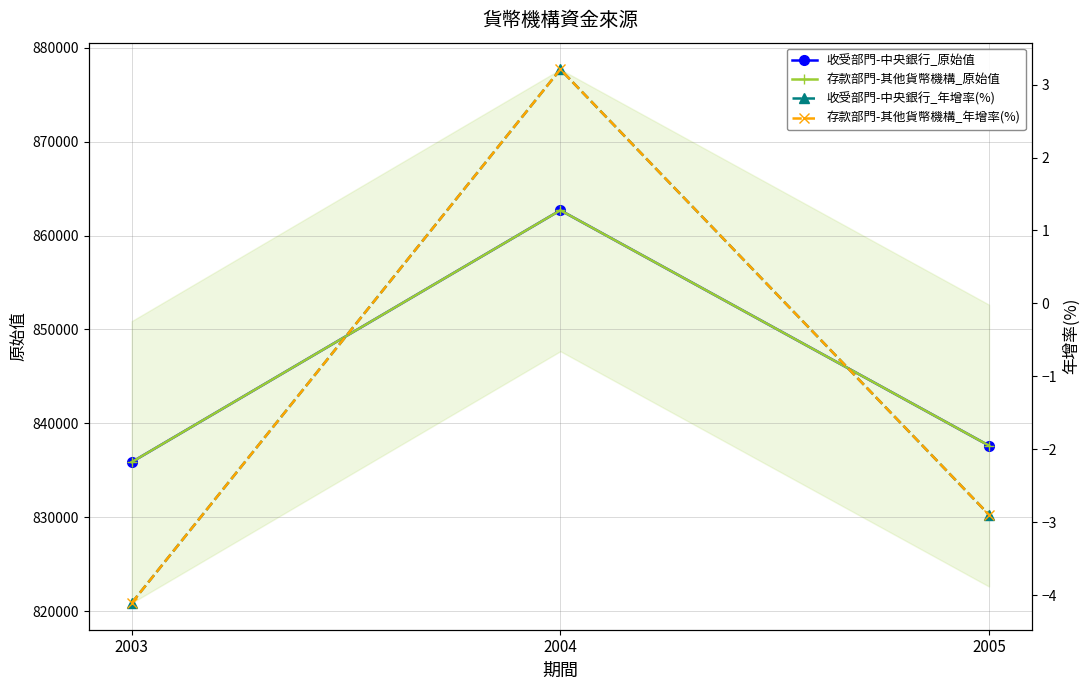

What is the spread (max minus min) of values at 2005?

837639.9